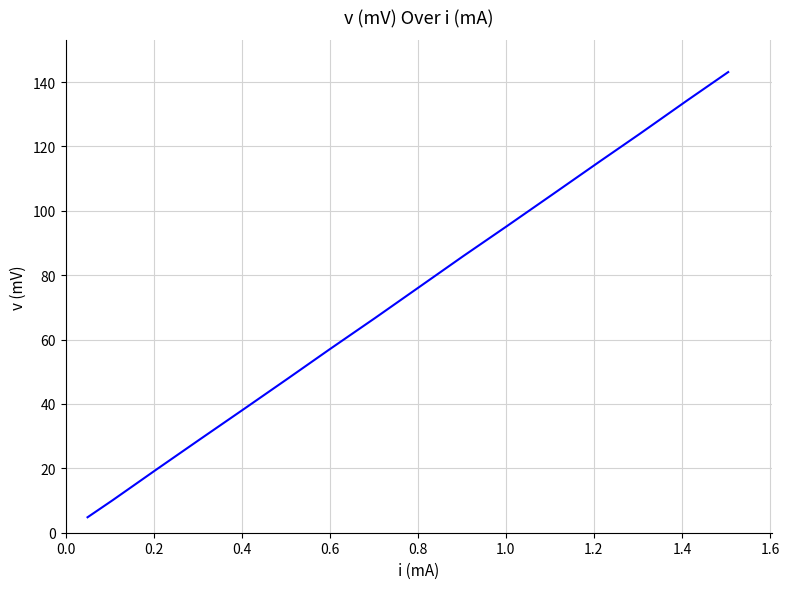

Reading left to right, extract all data points from this chart.

4.8	10.1	14.7	19.5	28.8	38.6	47.9	57.0	66.7	76.2	85.9	95.2	104.9	115.4	123.9	134.3	143.1